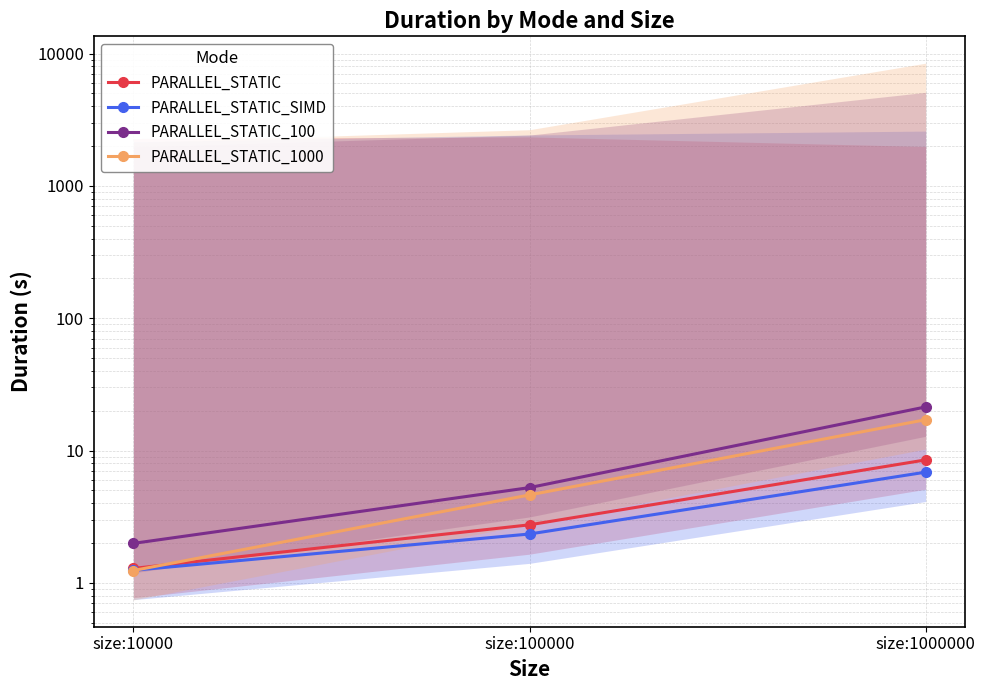

What is the approximate value of PARALLEL_STATIC at size:1000000?

8.5